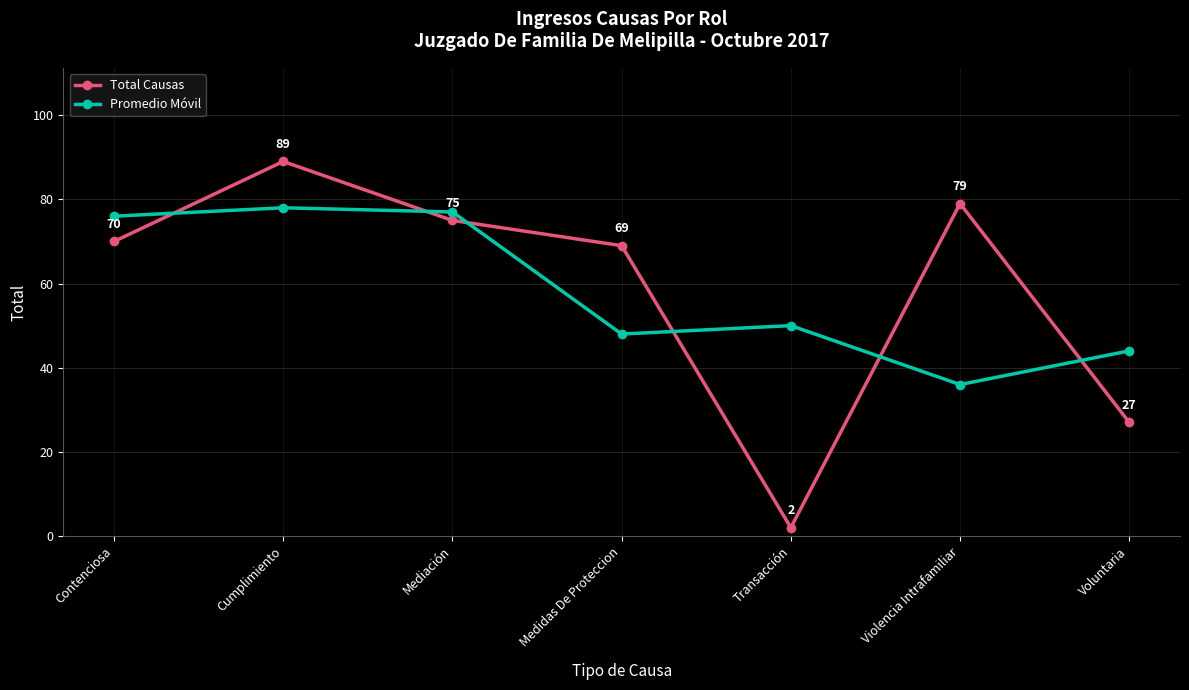

Reading right to left, what are all the values shown in this chart?

Total Causas: 27	79	2	69	75	89	70
Promedio Móvil: 44	36	50	48	77	78	76